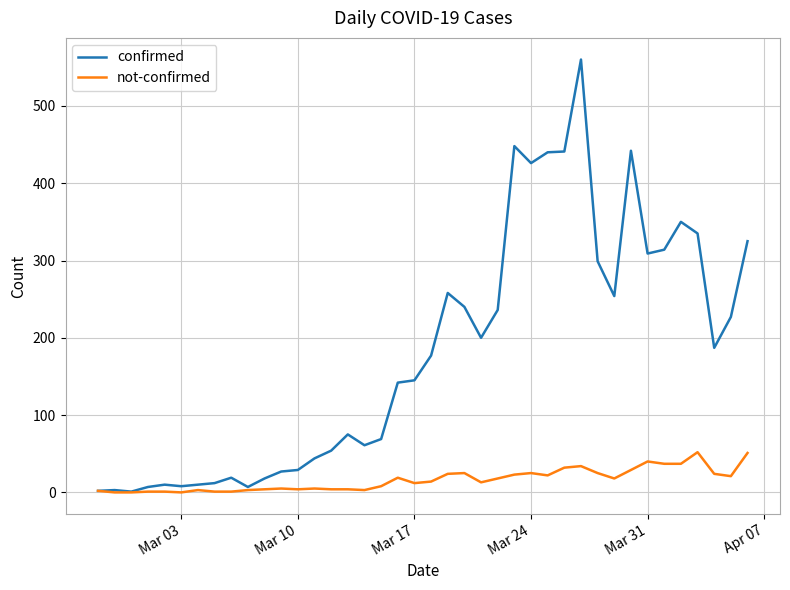

Rank the series by their average value, from lowest to highest.

not-confirmed, confirmed